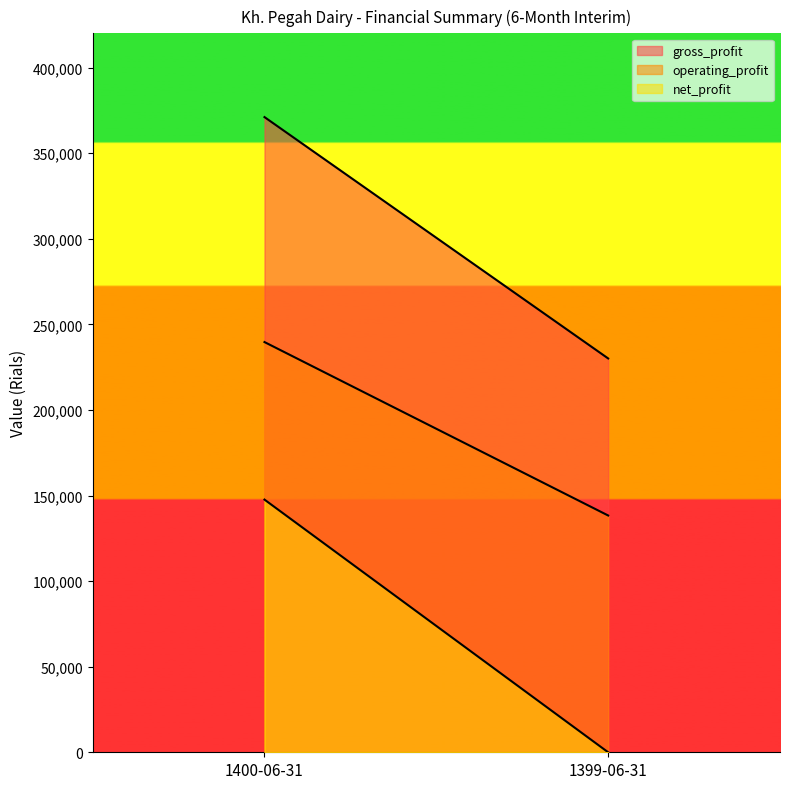

What is the difference between the gross_profit values at 1399-06-31 and 1400-06-31?

141000